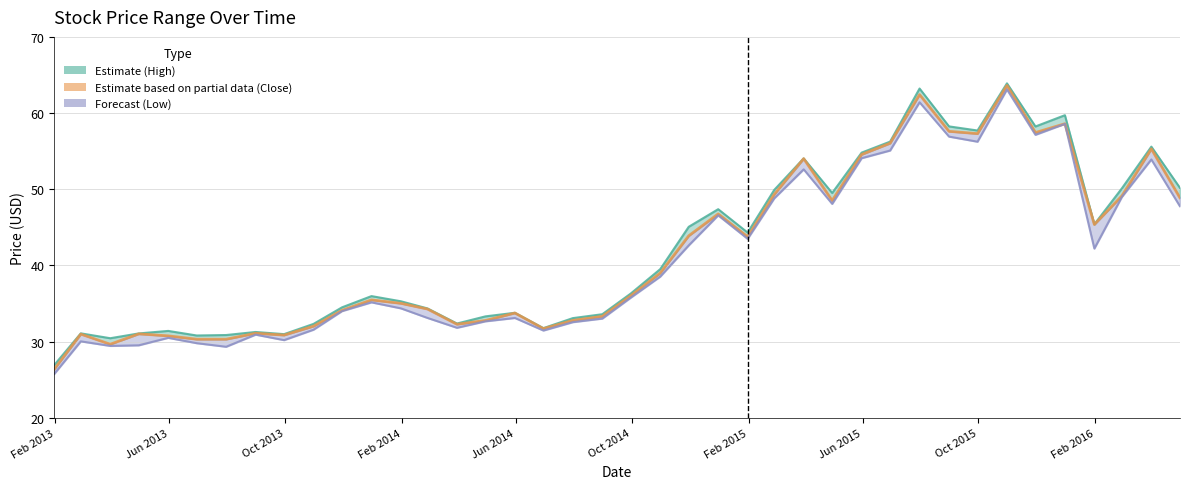

How many lines are shown in the chart?

3